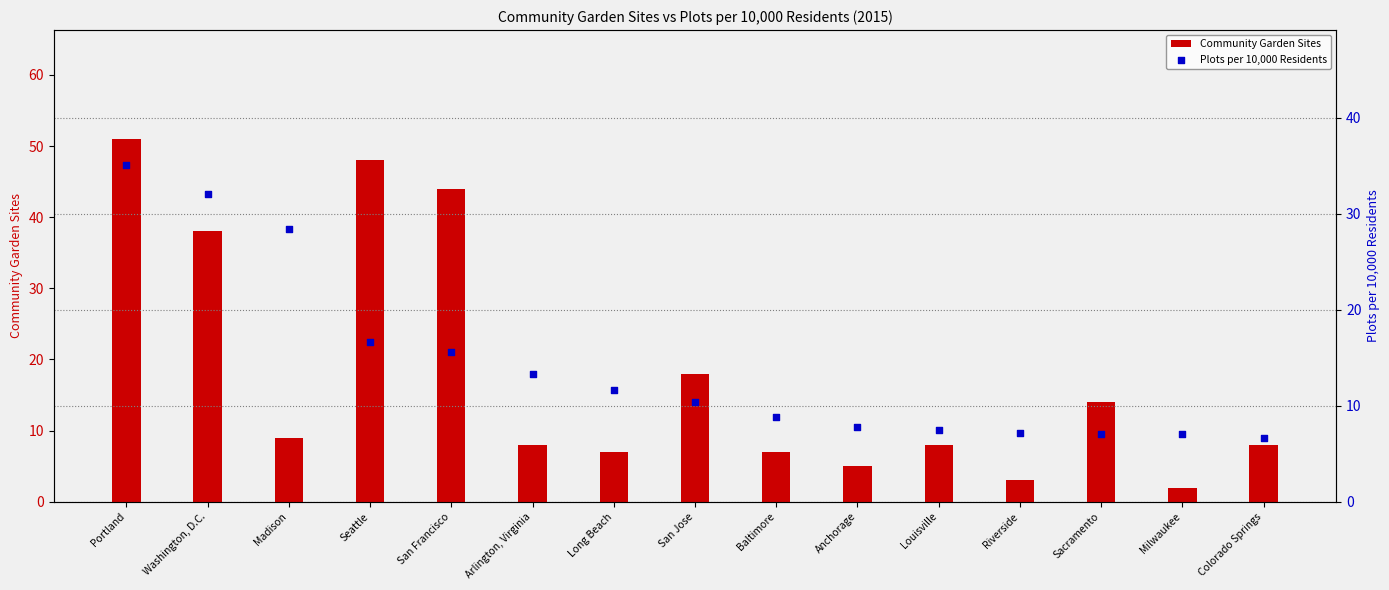

Which series reaches the minimum Y coordinate?

Community Garden Sites